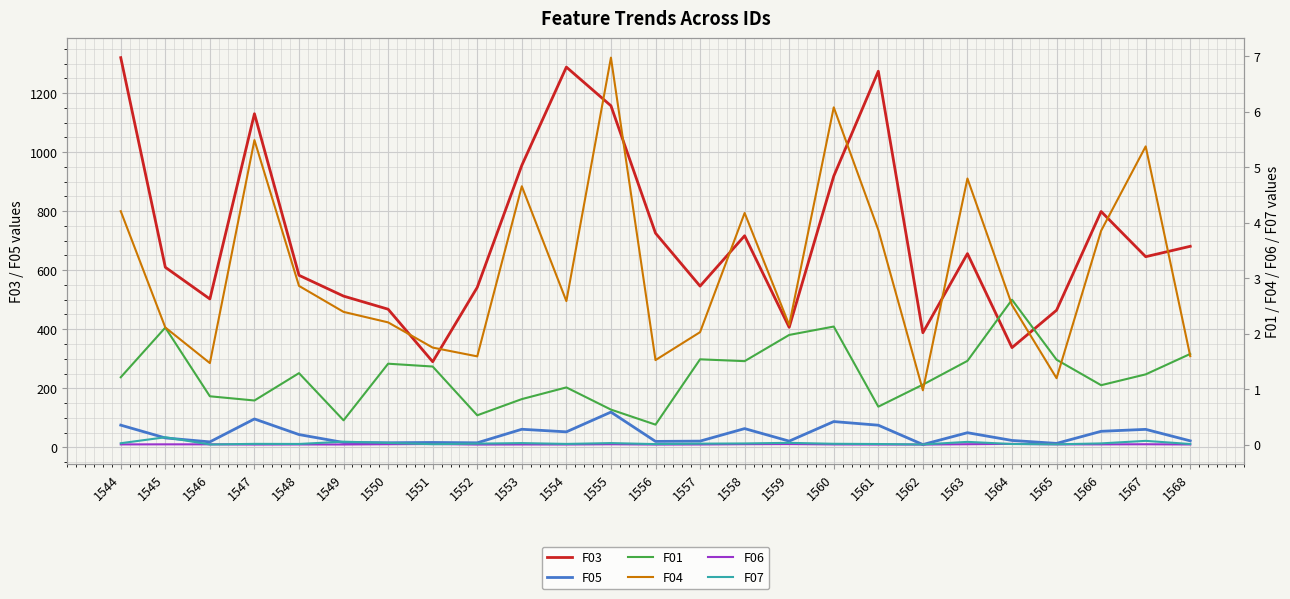

What is the lowest value of the F05 series?

9.3